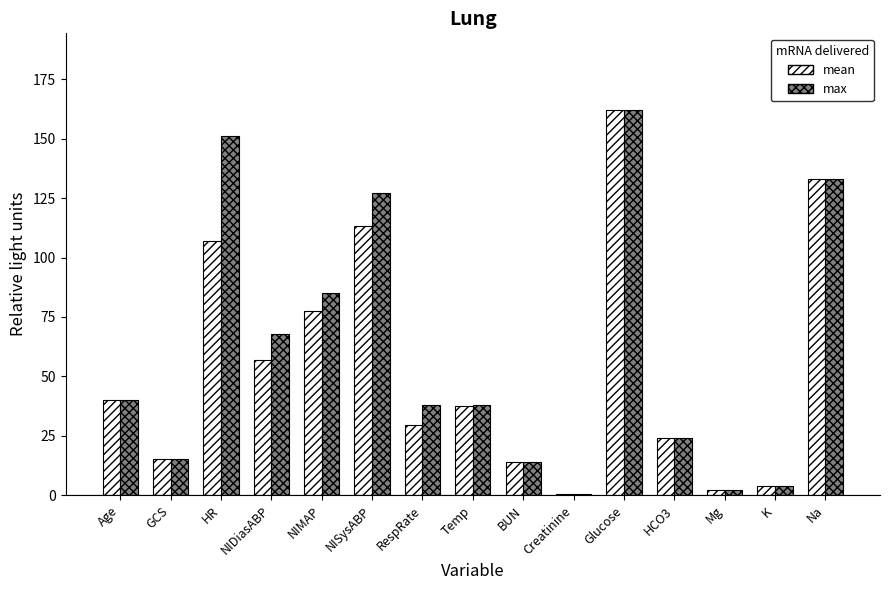

Which series changed the most between Temp and BUN?

max